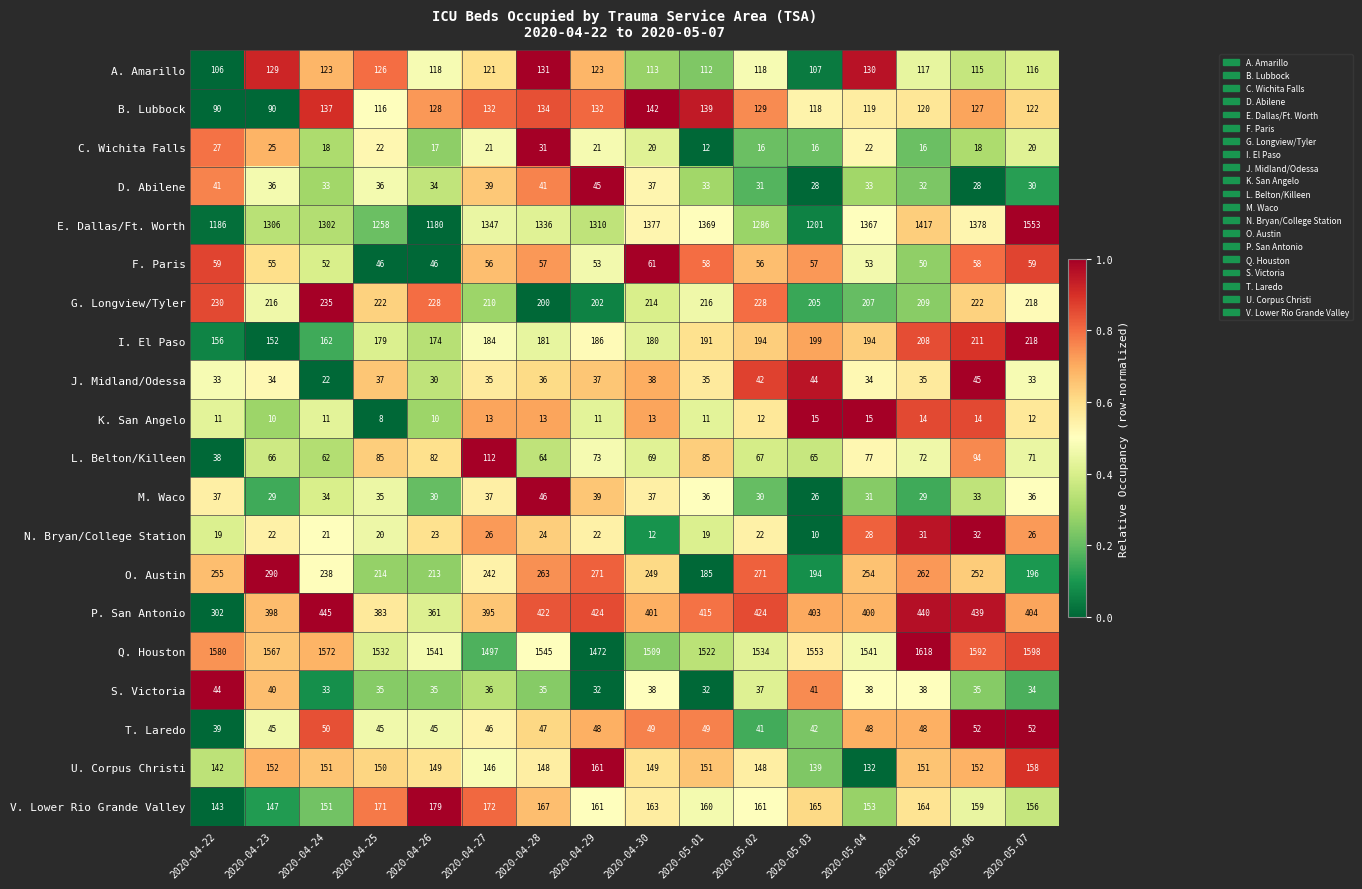

What is the average value of the Q. Houston series?

1548